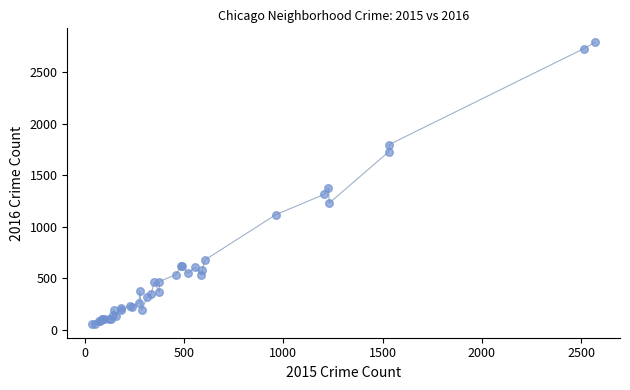

What Y value in the scatter plot is closest to 1424?

1377